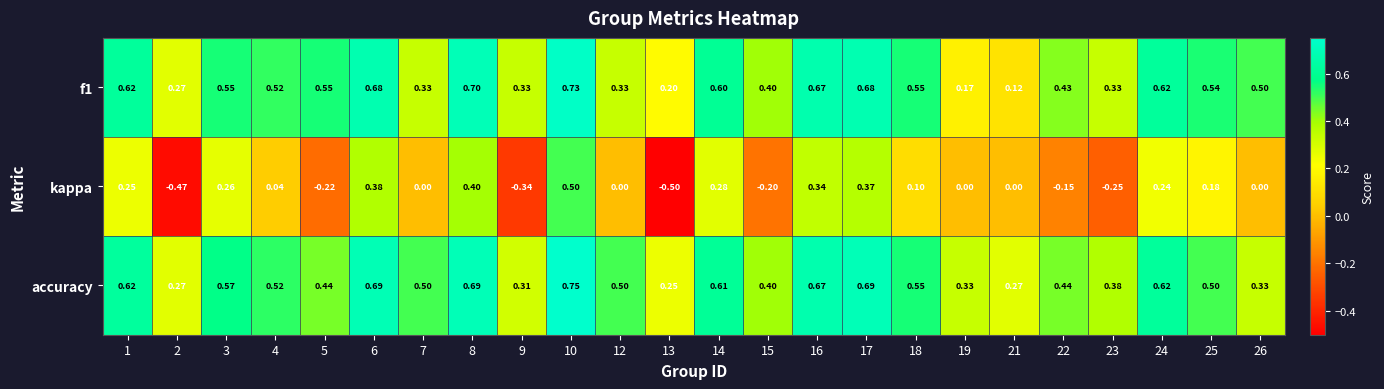

At which category does the chart reach its peak across all series?

10